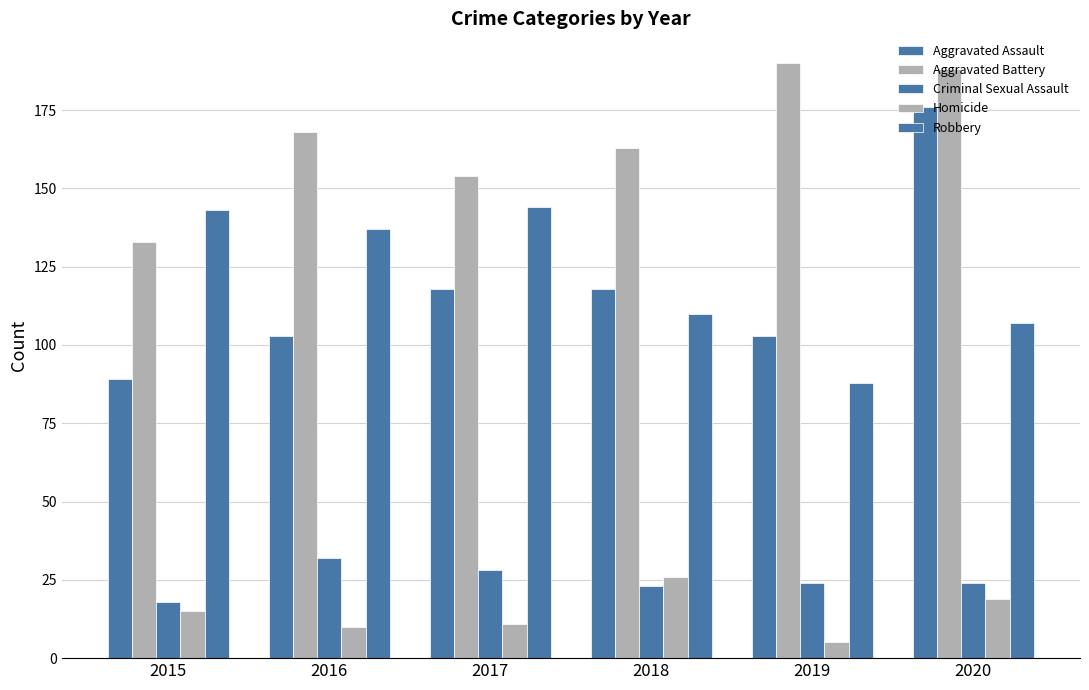

Are the bars grouped side by side (vs. stacked)?

Yes